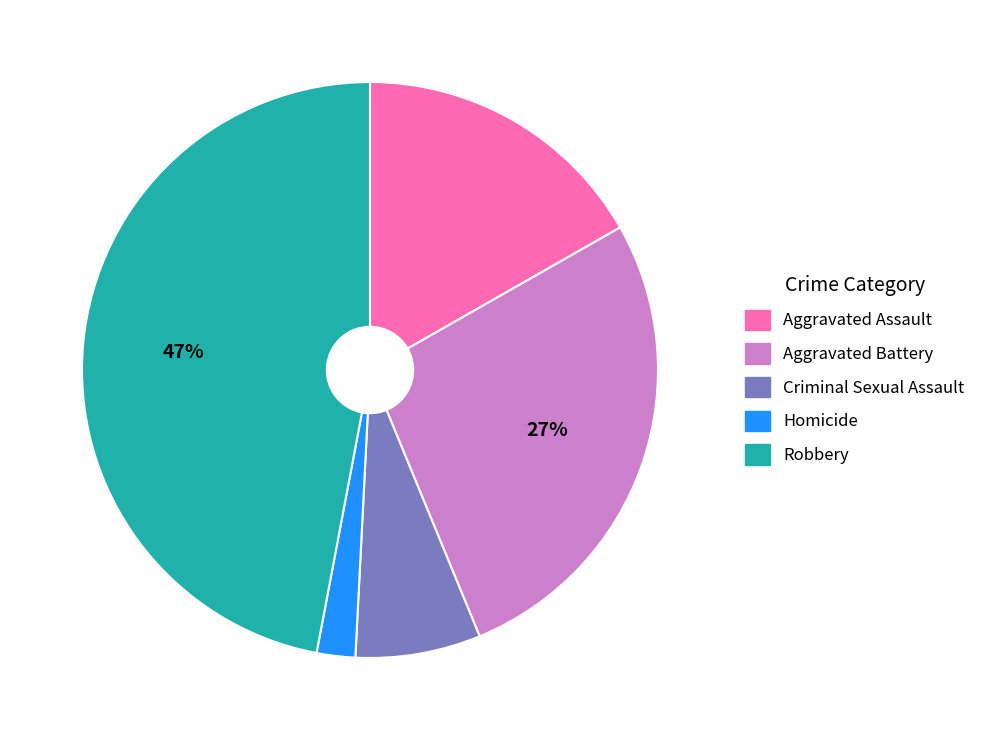

To the nearest percent, what is the combined percentage of Aggravated Battery and Aggravated Assault?

44%